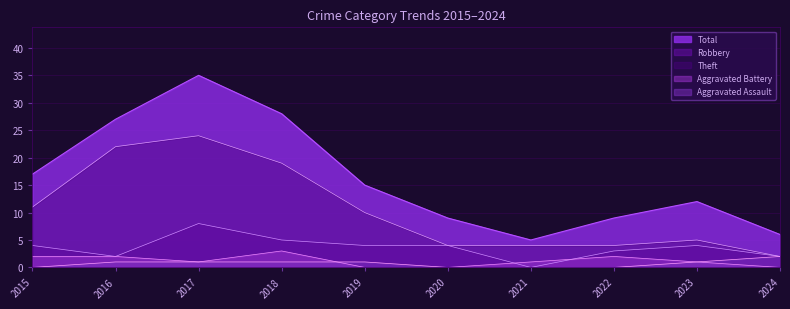

What is the total value across all series at 2024?

12